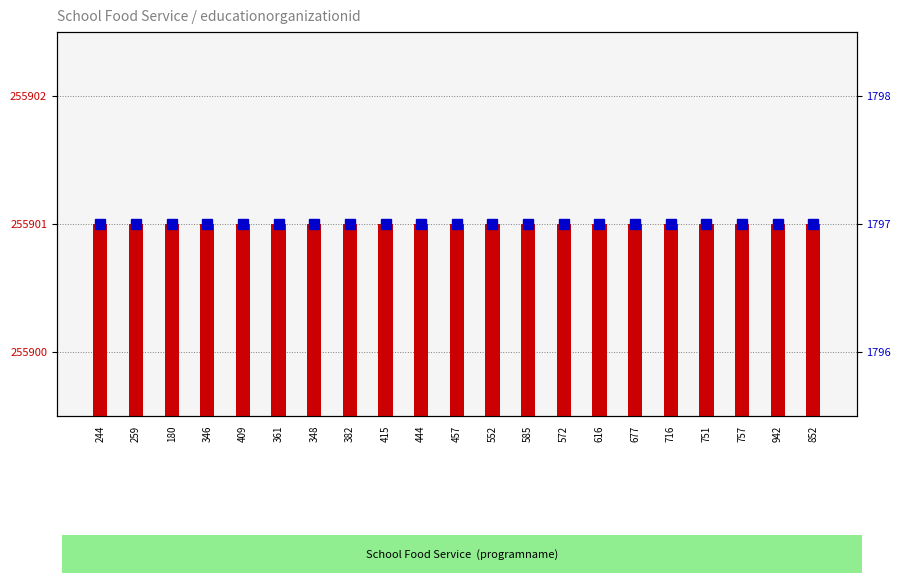

At which category does the chart reach its minimum across all series?

244